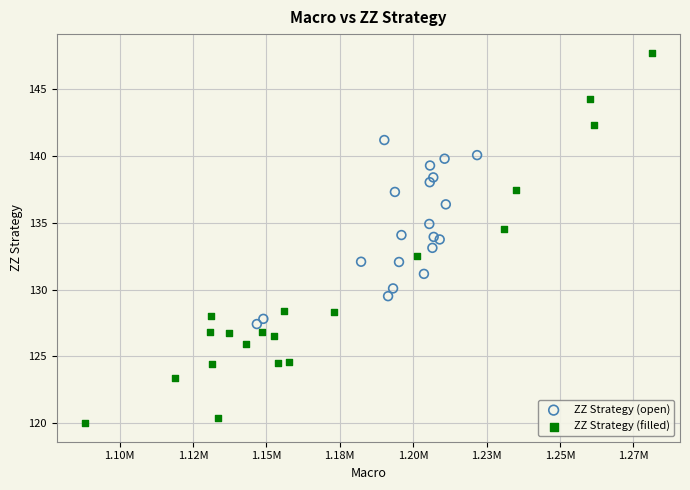

Which series has the widest spread of Y values?

ZZ Strategy (filled)